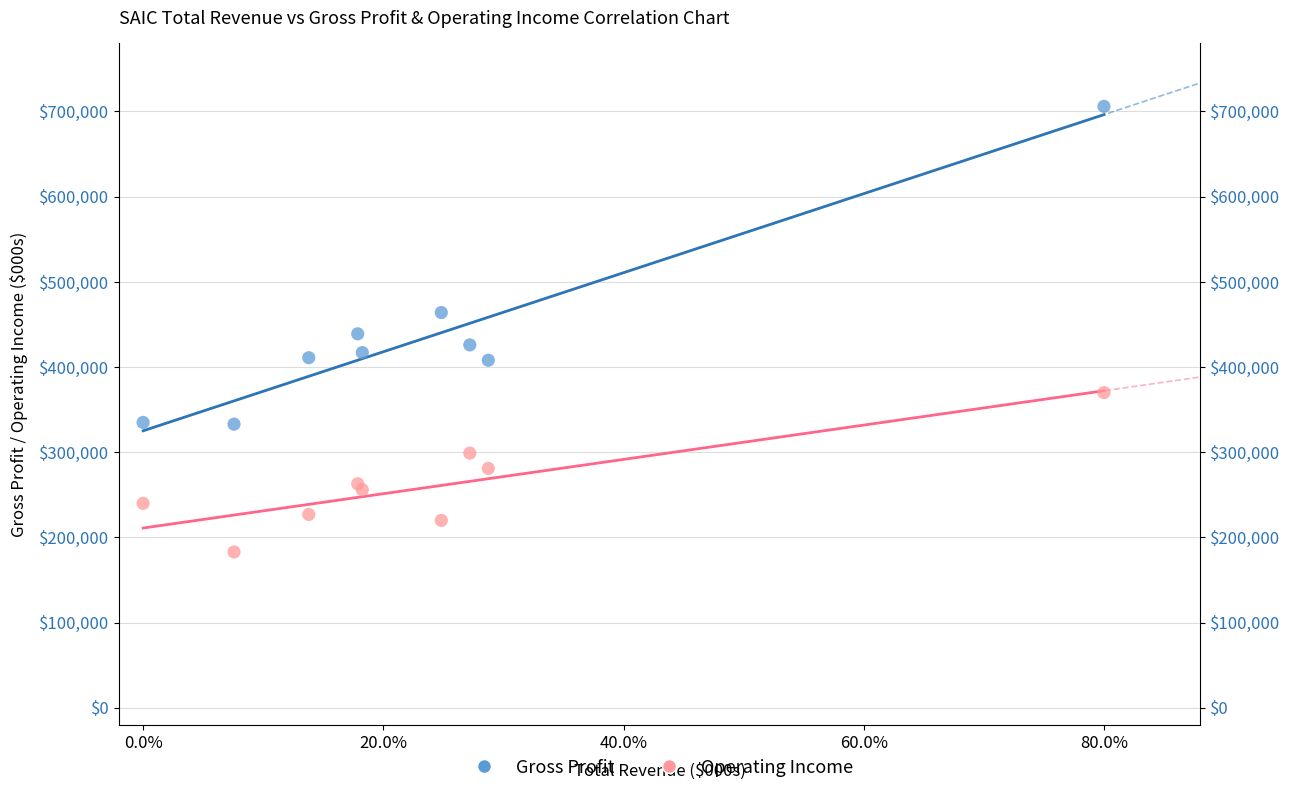

What are all the series names shown in the legend?

Gross Profit, Operating Income